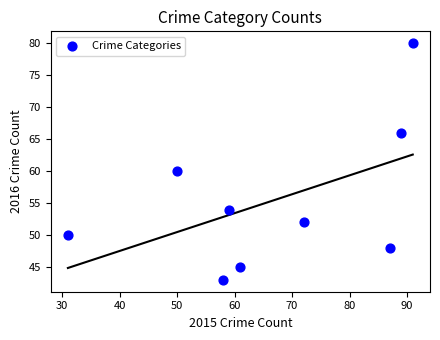

What is the range of Y values (max minus min)?

37